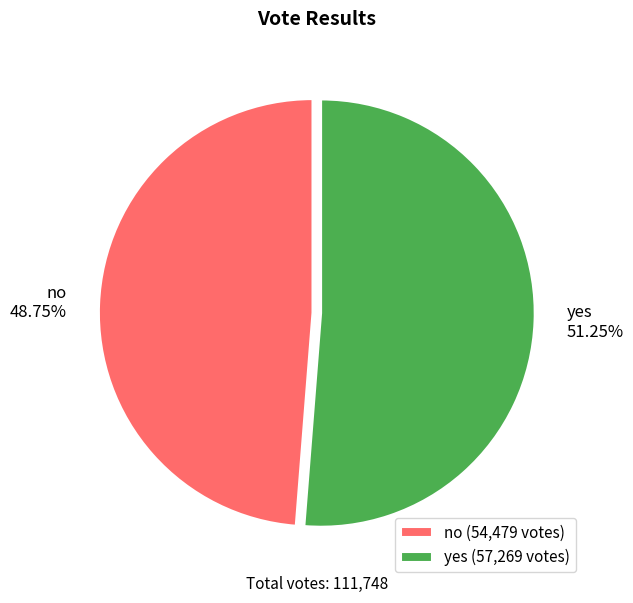

To the nearest percent, what is the average slice percentage?

50%